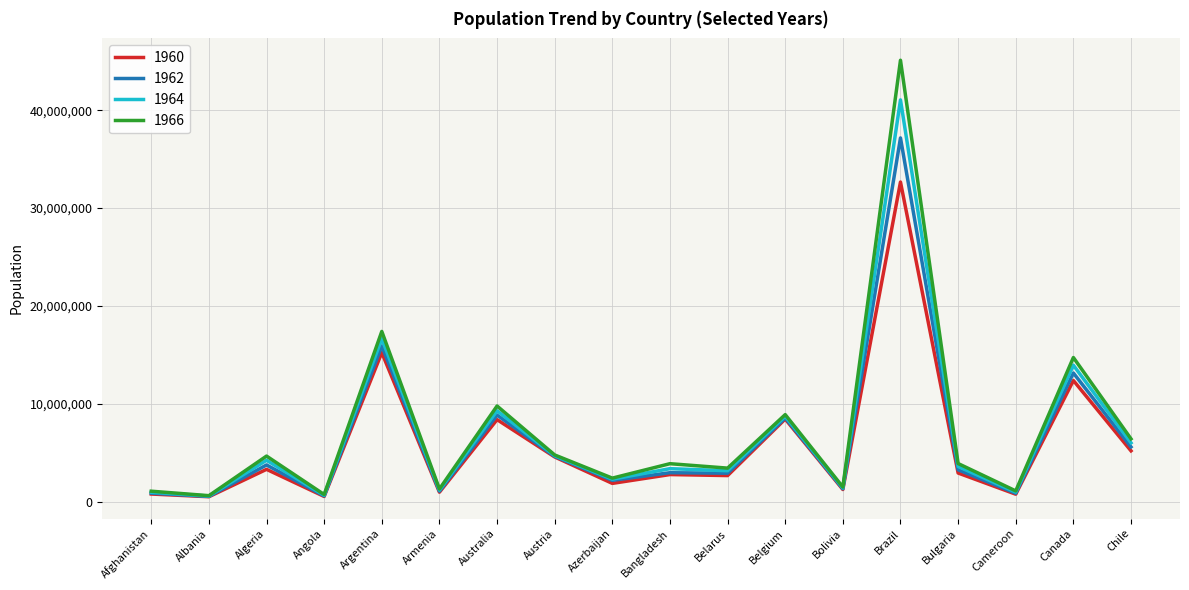

How many lines are shown in the chart?

4